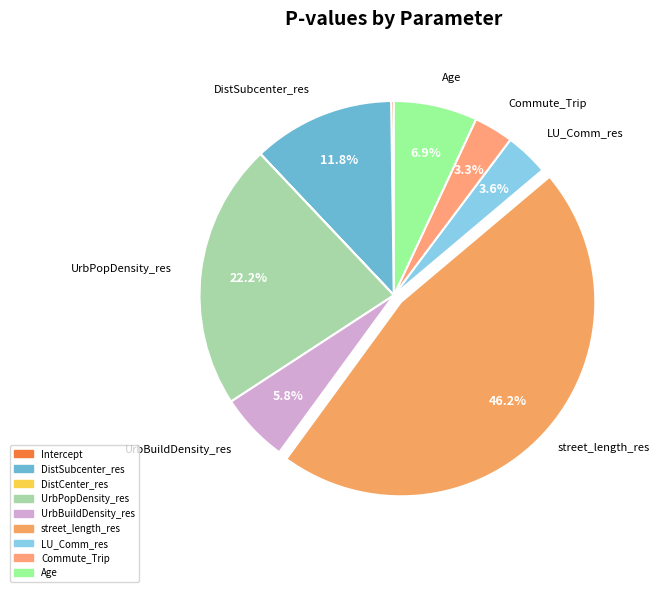

What portion of the pie excludes DistCenter_res?

100.0%